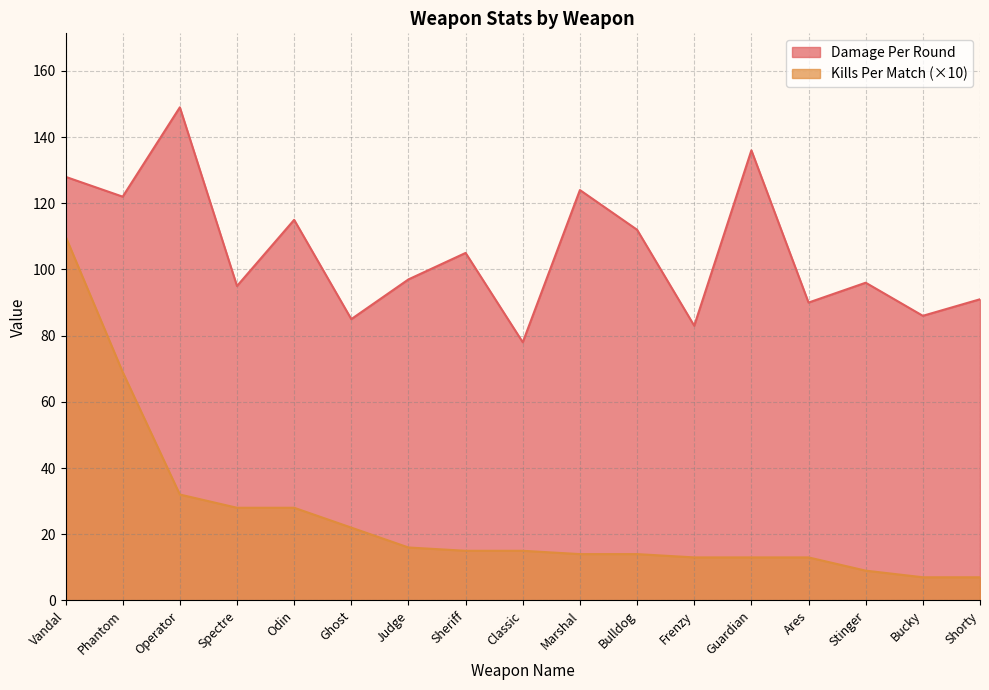

What is the average value of the Kills Per Match series?

25